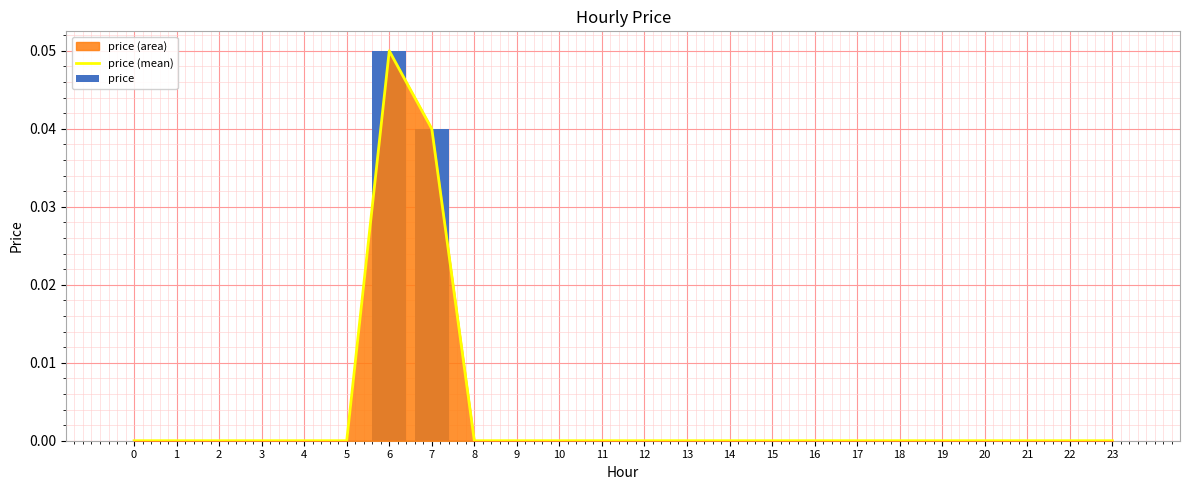

True or false: price has a value of 0.0 at 21.

True